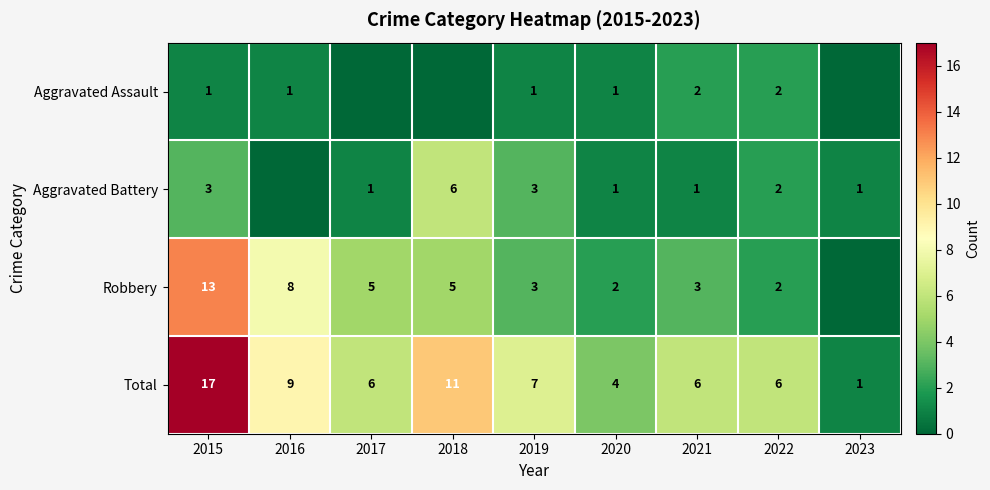

At which category is the sum across all series the highest?

2015